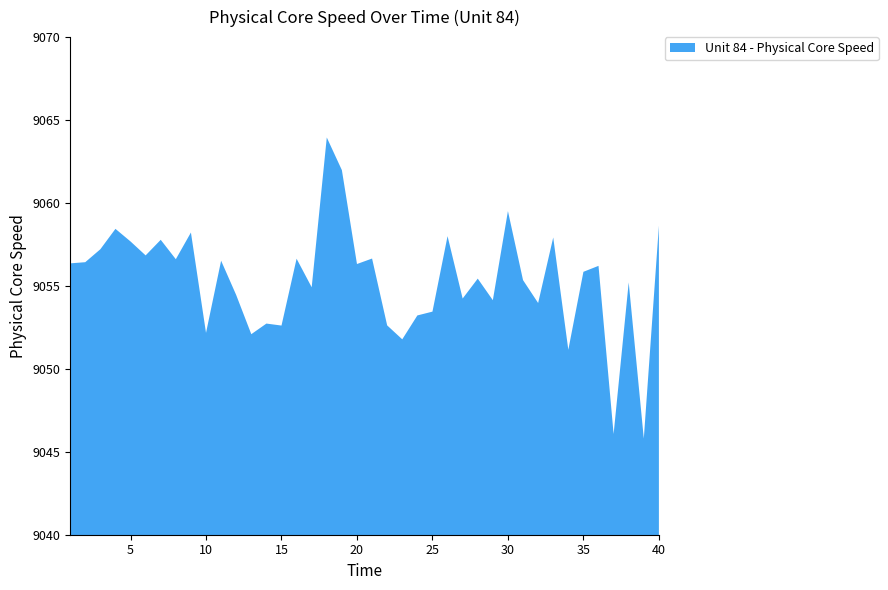

Reading left to right, what are all the values shown in this chart?

9056.4	9056.4	9057.2	9058.4	9057.7	9056.8	9057.8	9056.6	9058.2	9052.2	9056.5	9054.5	9052.1	9052.7	9052.6	9056.6	9054.9	9064.0	9062.0	9056.3	9056.6	9052.6	9051.8	9053.2	9053.5	9058.0	9054.2	9055.4	9054.1	9059.5	9055.4	9054.0	9057.9	9051.1	9055.9	9056.2	9046.1	9055.2	9045.8	9058.6